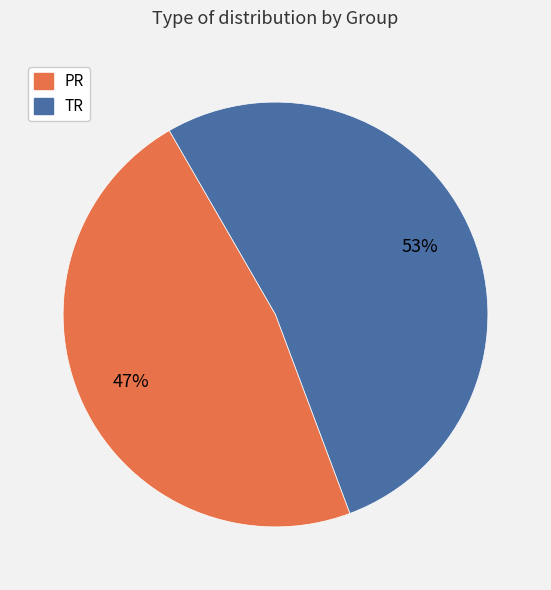

To the nearest percent, what is the average slice percentage?

50%